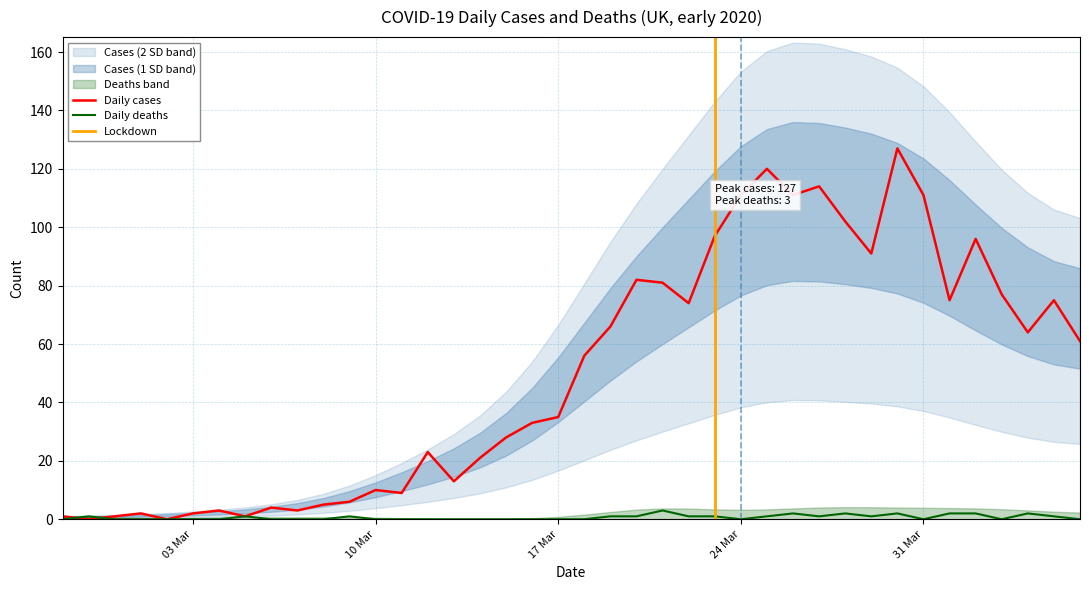

Rank the series by their average value, from highest to lowest.

Daily cases, Daily deaths